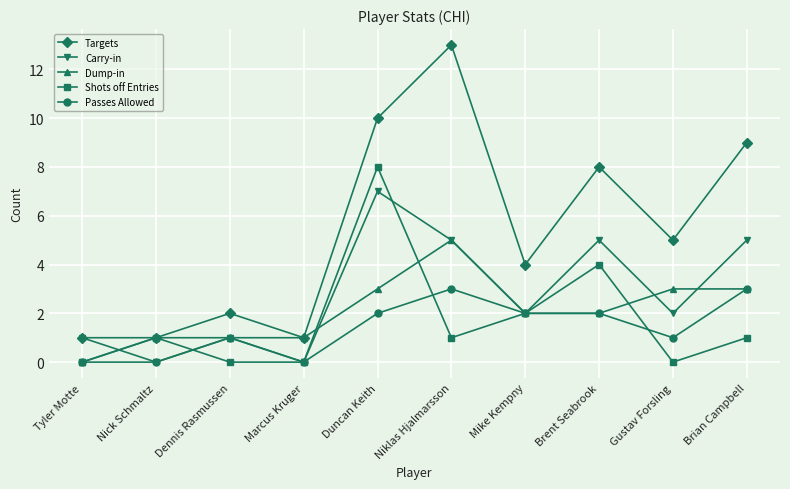

What position from the left is Brent Seabrook?

8